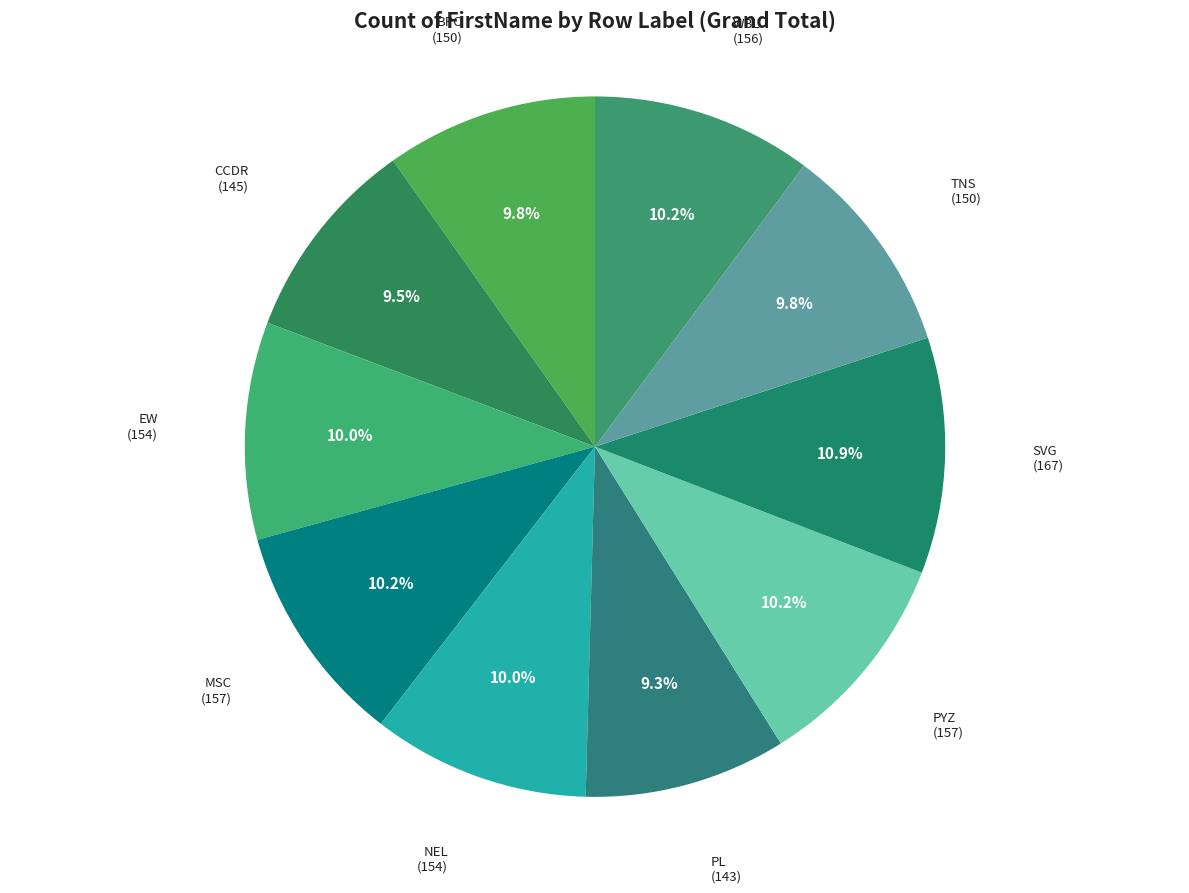

To the nearest percent, what portion does BPC represent?

10%